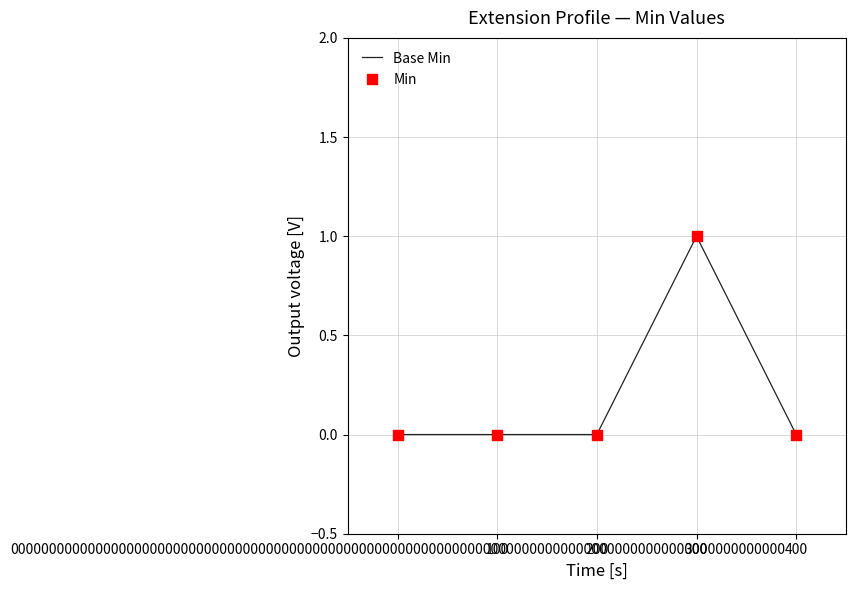

How many lines are shown in the chart?

1